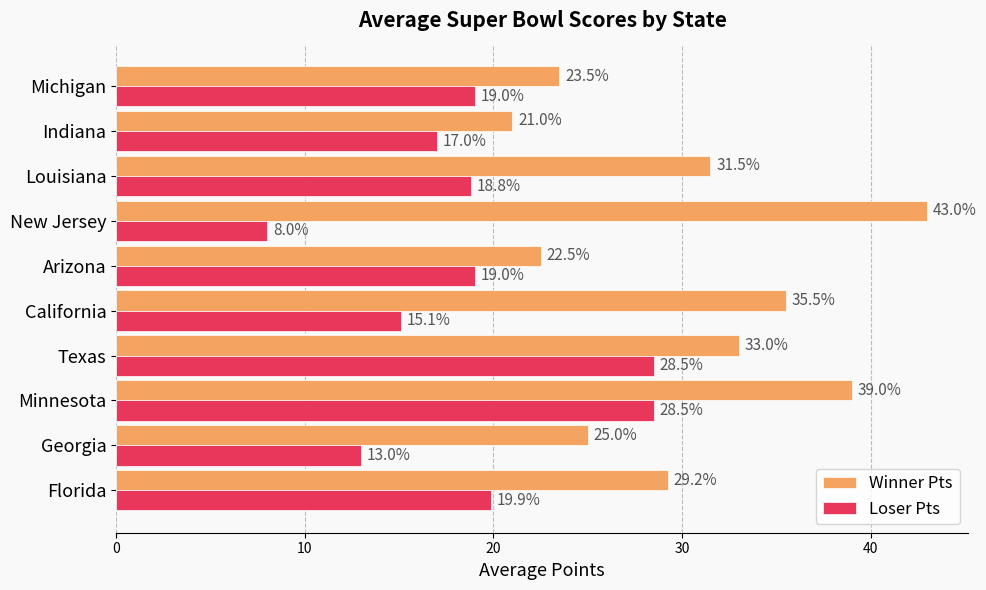

What is the average value of the Winner Pts series?

30.3